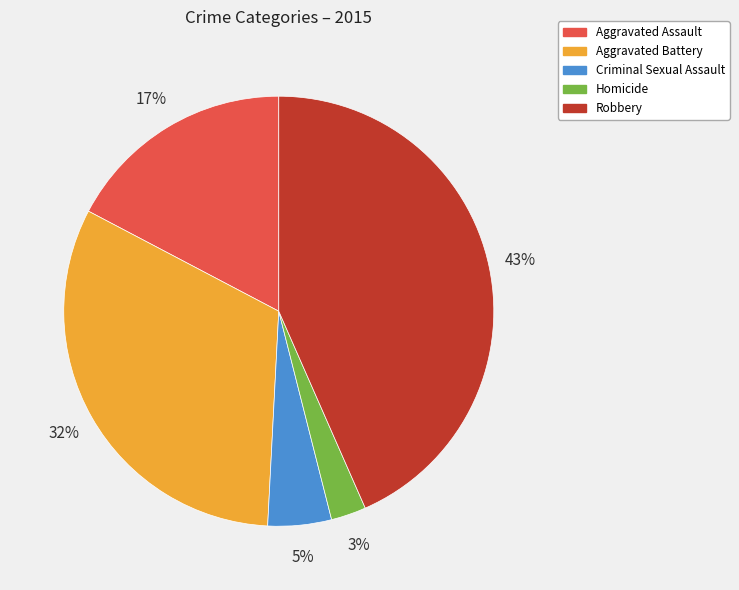

Between Criminal Sexual Assault and Robbery, which is larger?

Robbery